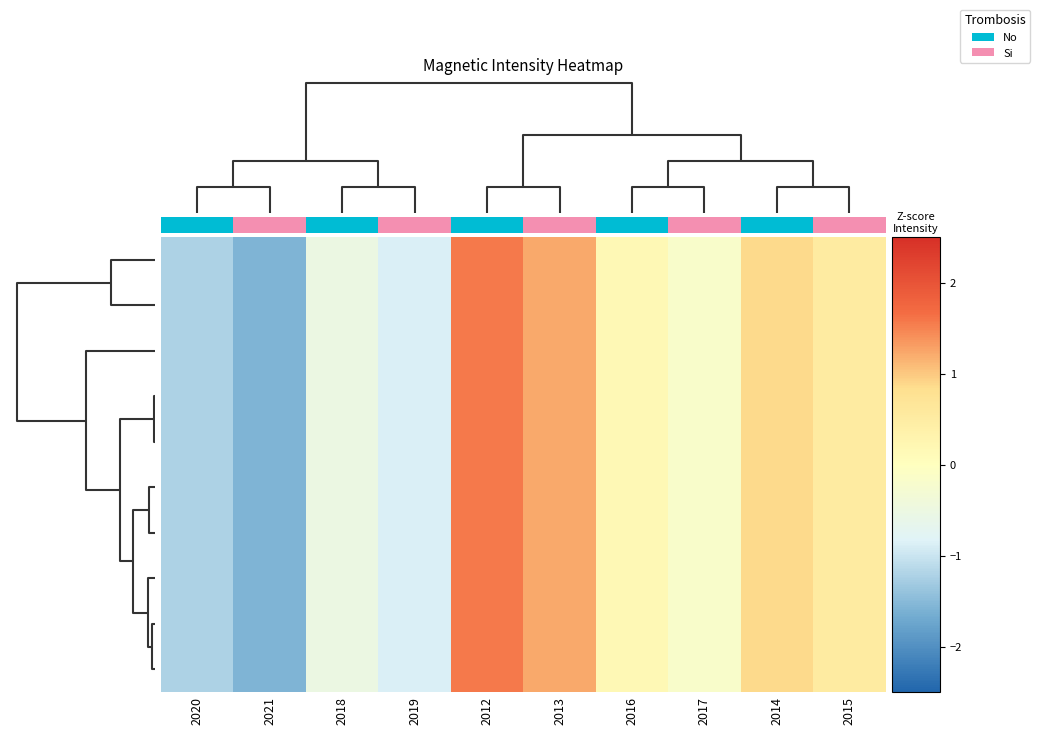

Count the number of categories in the chart.

10